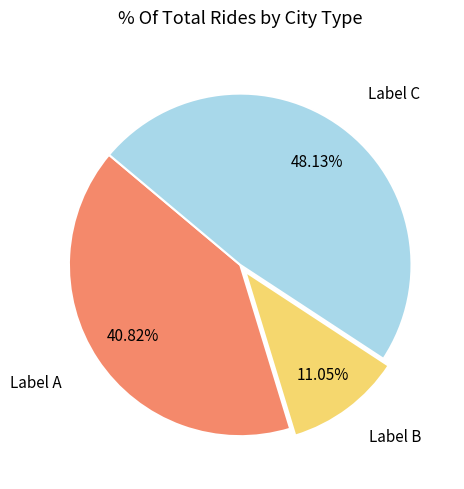

Is there a majority slice in this chart?

No